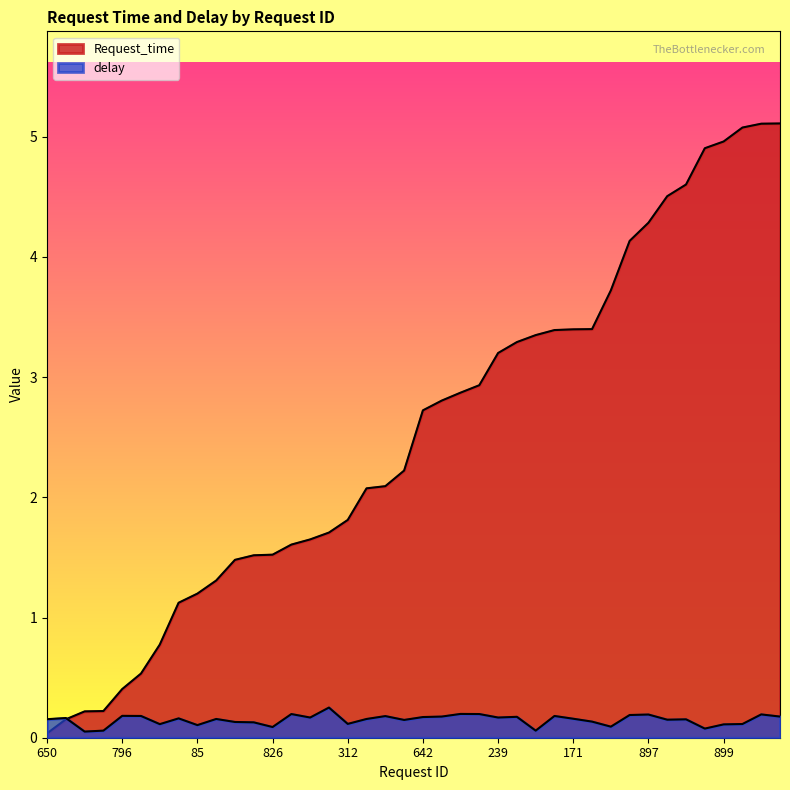

What is the total value across all series at 732?

3.0